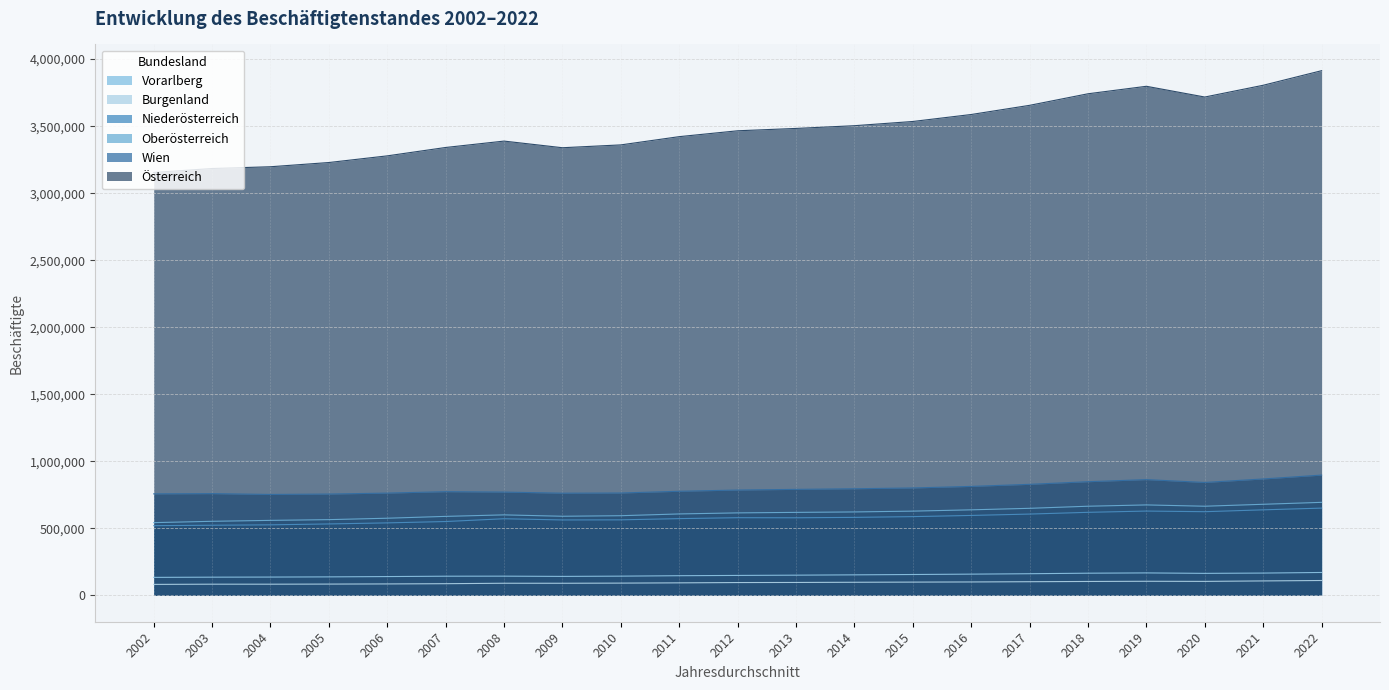

At which label is Vorarlberg closest to 153368?

2014